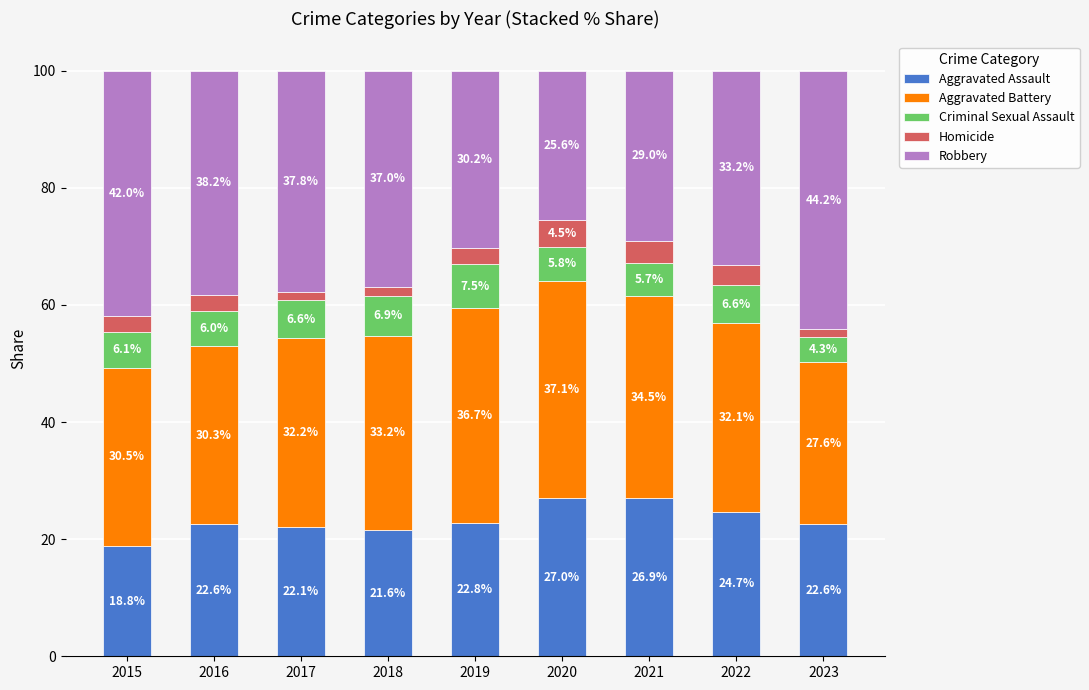

Where is Aggravated Assault nearest to the value 22?

2017